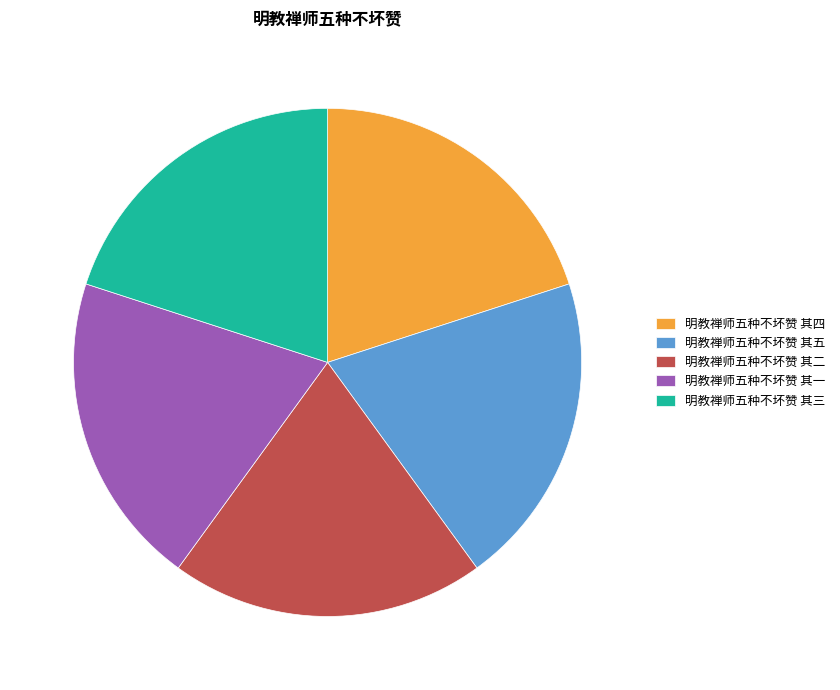

Combined, do 明教禅师五种不坏赞 其三 and 明教禅师五种不坏赞 其一 account for over 50%?

No